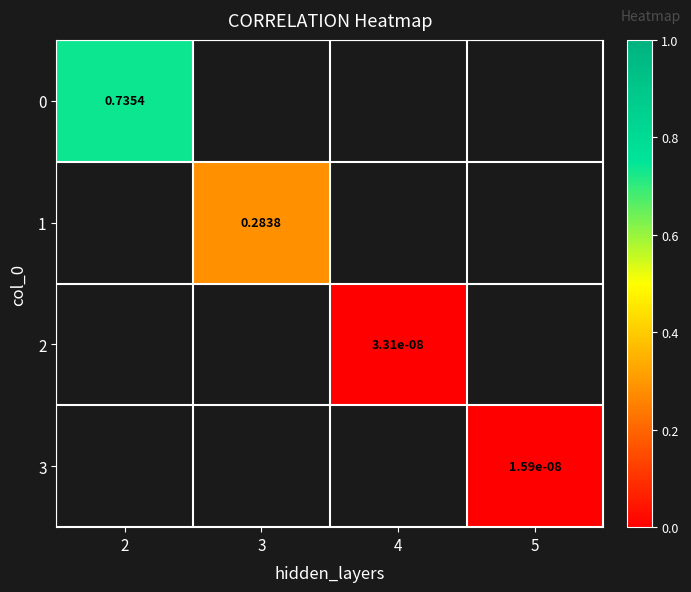

Rank the series at 2 from highest to lowest value.

0, 1, 2, 3